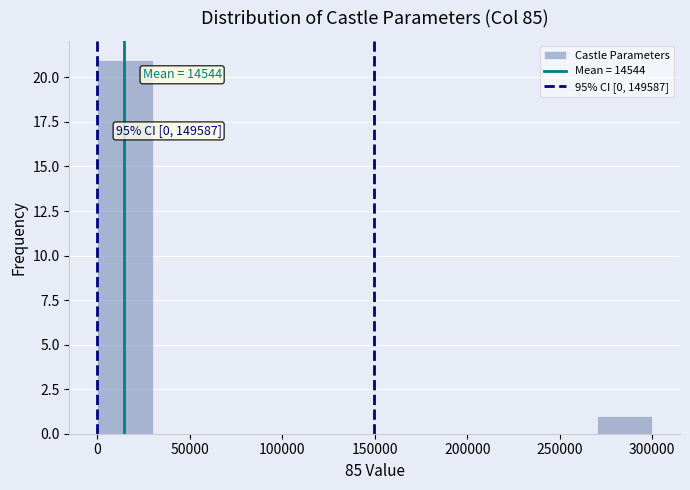

Which range on the x-axis has the tallest bar?

0 to 30000